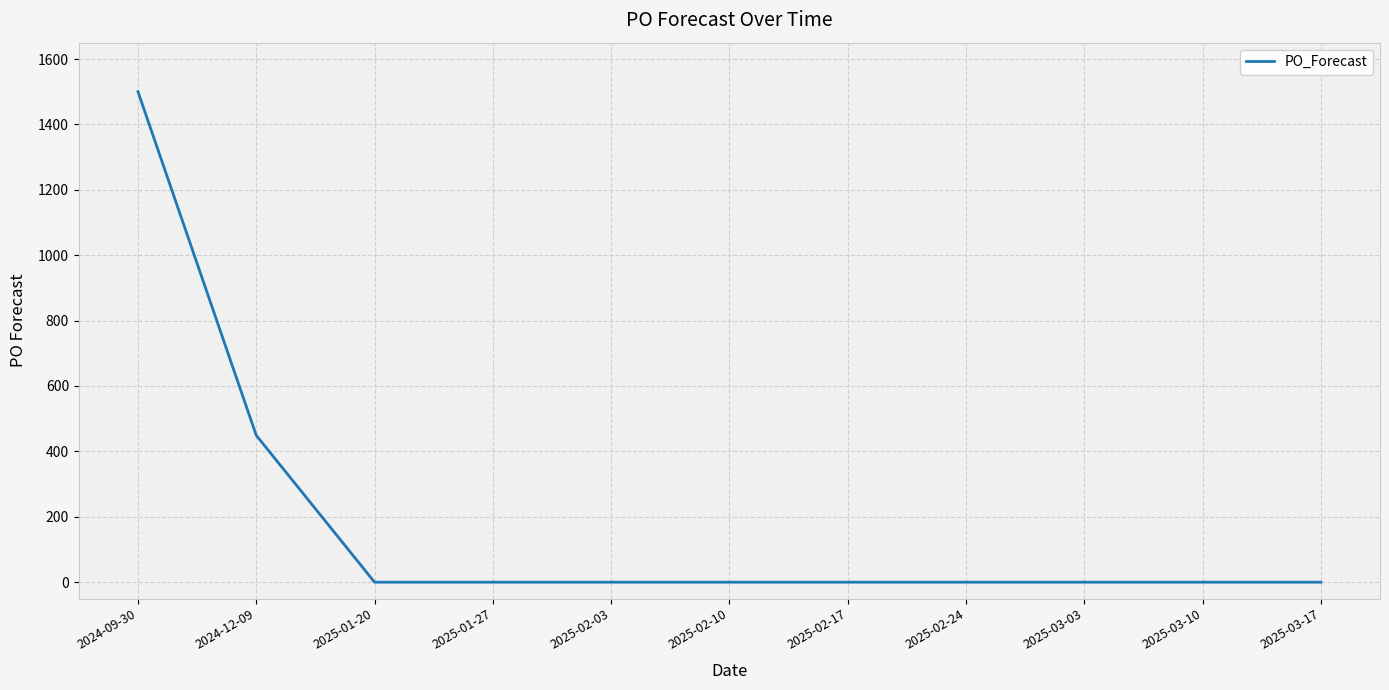

Where is the data nearest to the value 750?

2024-12-09